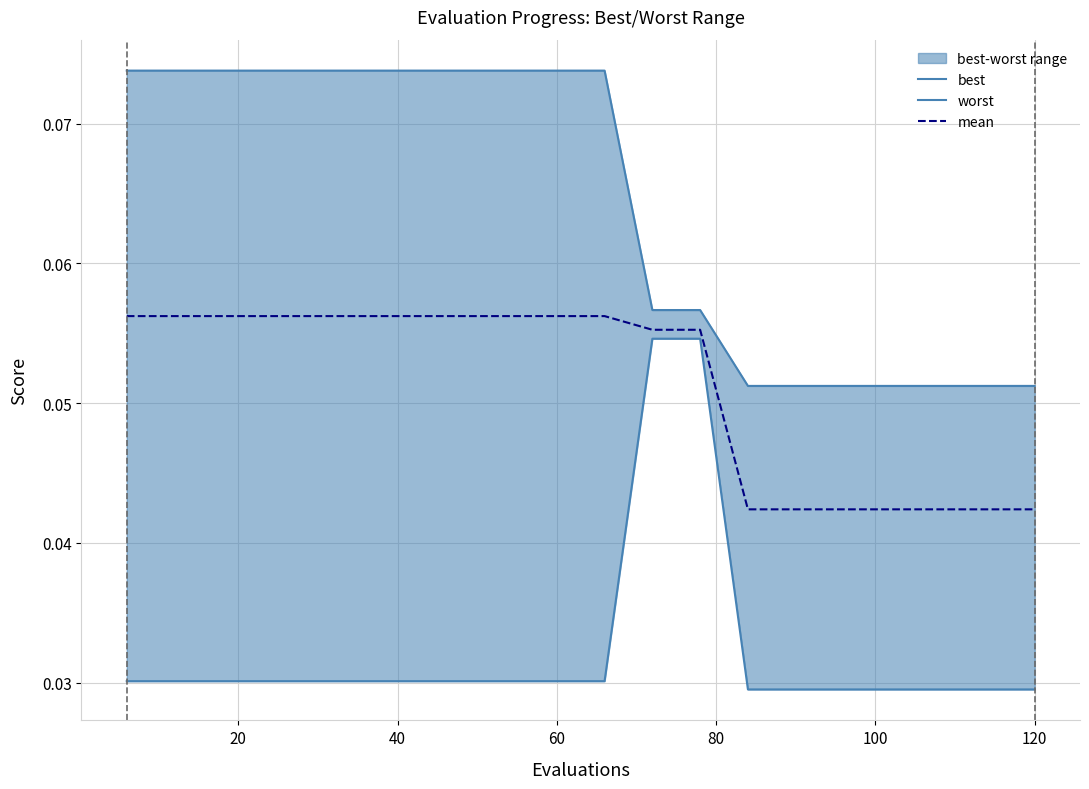

Is it true that worst equals 0.1 at 40?

False